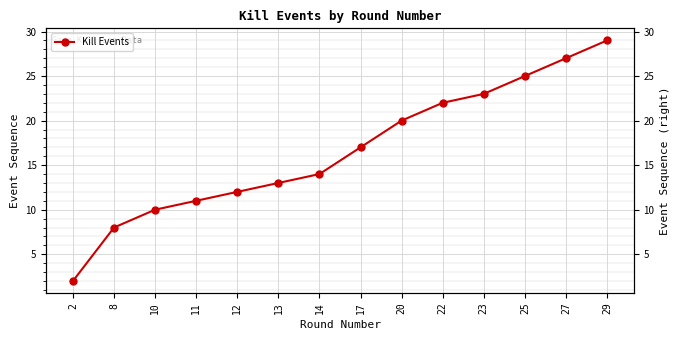

What is the sum of all values?

233